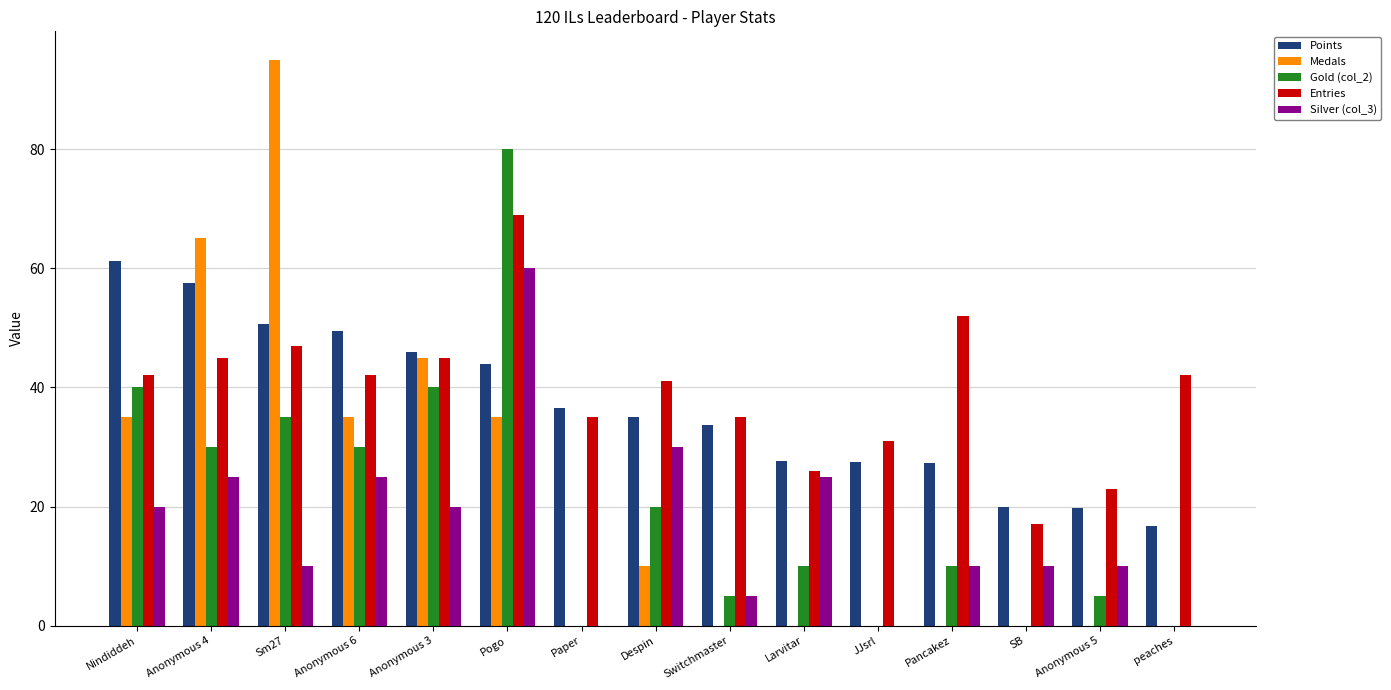

What is the spread (max minus min) of values at Despin?

31.0